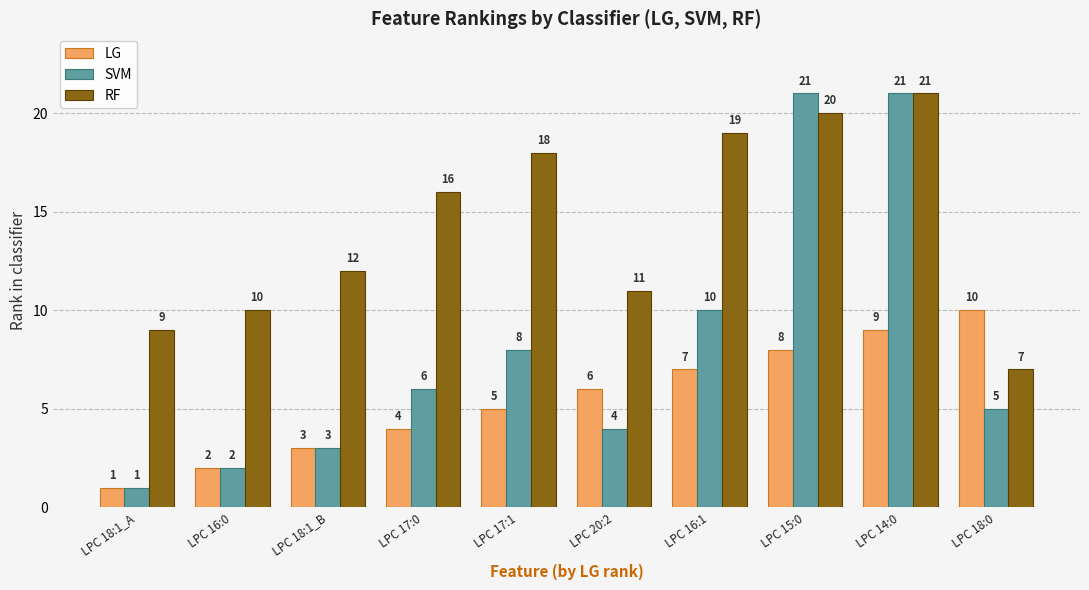

At which category is the sum across all series the highest?

LPC 14:0